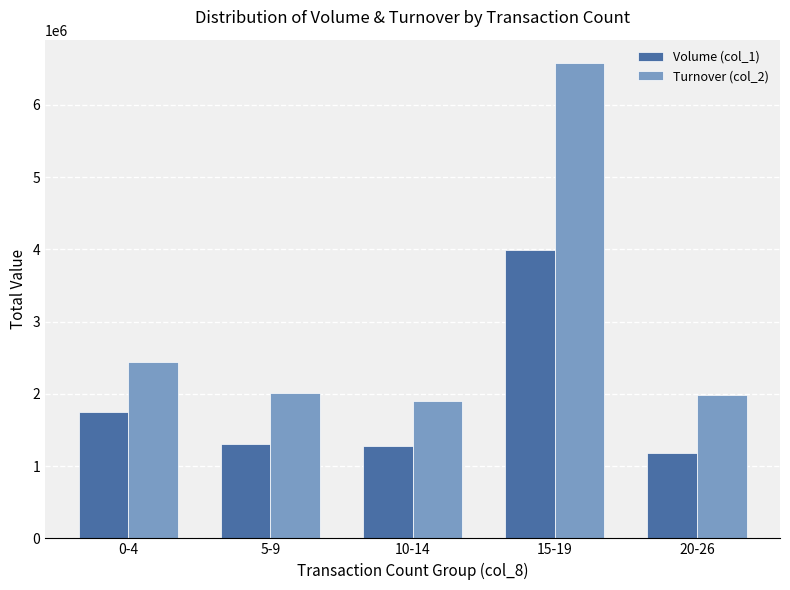

Rank the series by their average value, from lowest to highest.

Volume (col_1), Turnover (col_2)